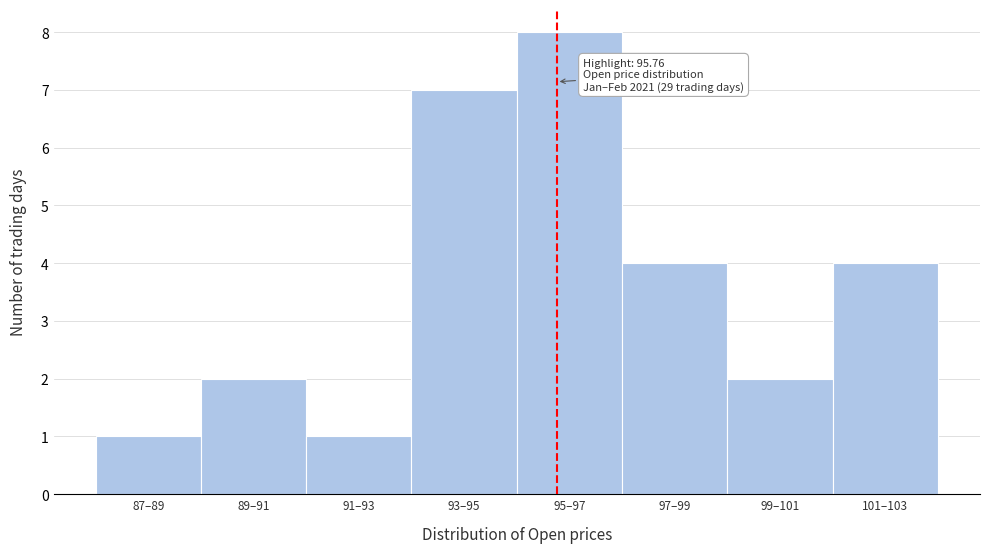

Reading left to right, what are all the values shown in this chart?

87–89=1	89–91=2	91–93=1	93–95=7	95–97=8	97–99=4	99–101=2	101–103=4